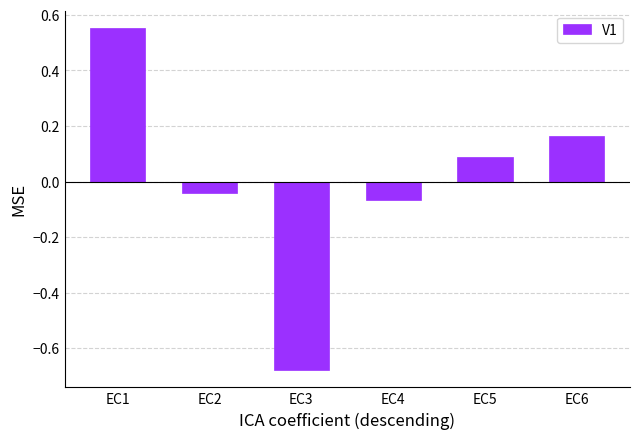

What is the difference between the values at EC1 and EC6?

0.4